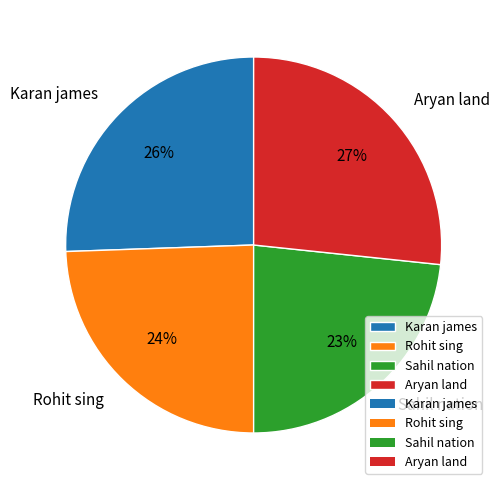

True or false: Karan james accounts for 26% of the total.

True